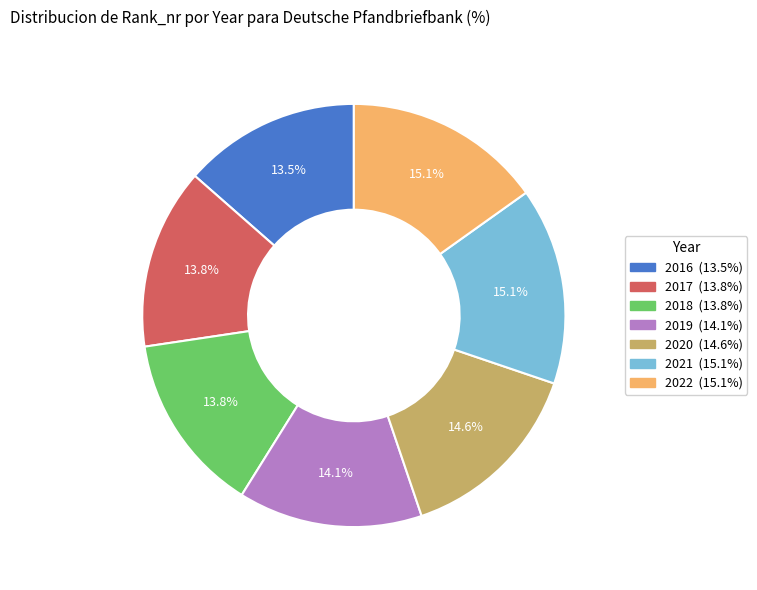

Is there a majority slice in this chart?

No